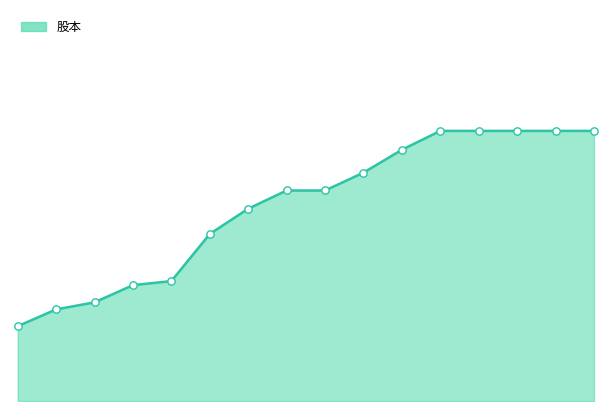

How many lines are shown in the chart?

1